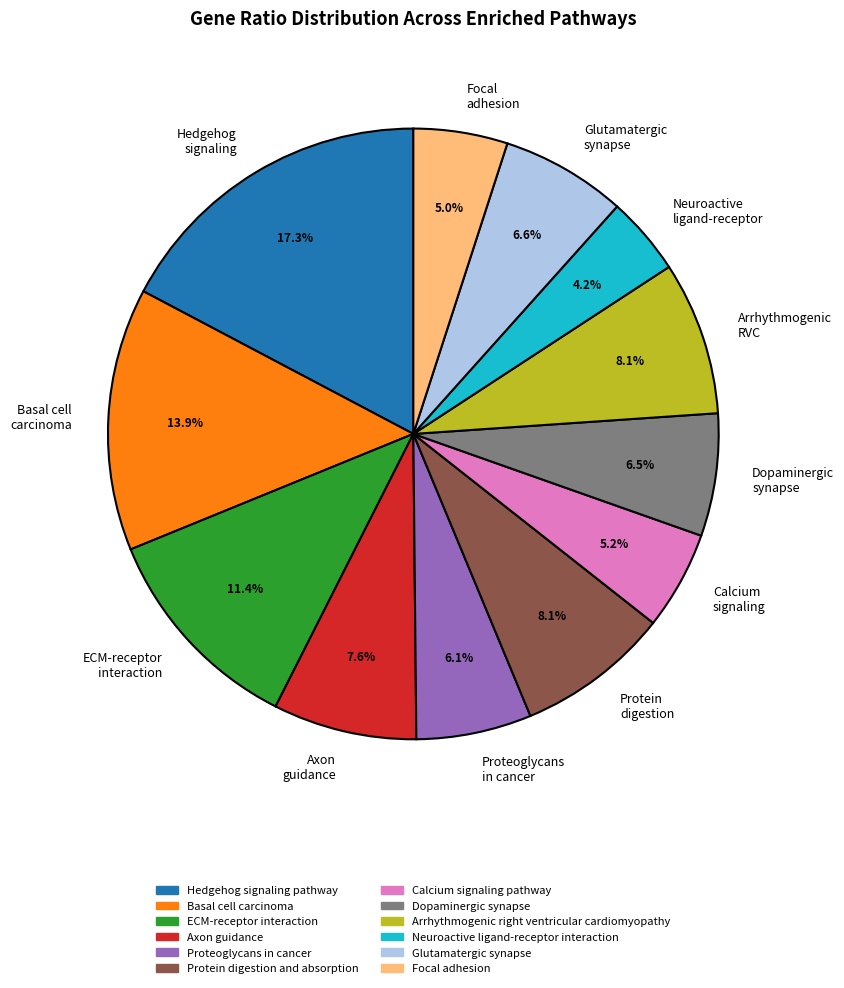

Count the number of slices in the pie.

12